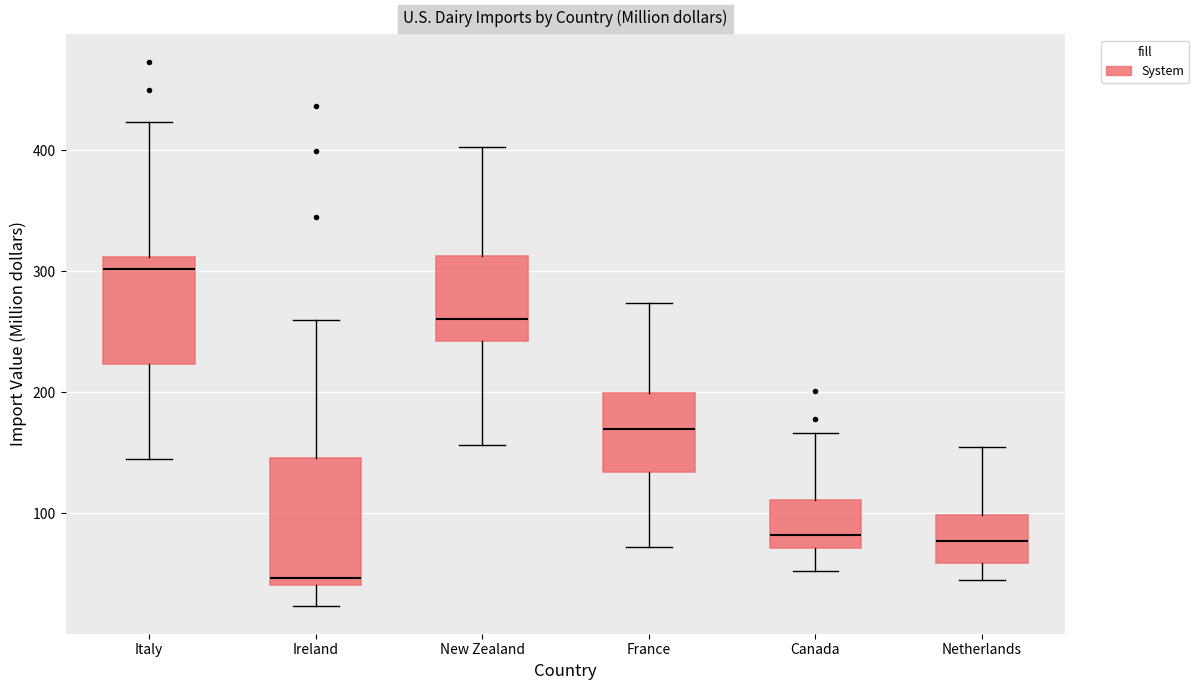

Reading left to right, transcribe this box plot: for each box, give where its median line is, the range the box spans, and where its two whiskers end, as read against the y-axis. The values are not printed on the chart, so give them approximately, as read against the axis.

Italy: median 300, box 220 to 310, whiskers 150 to 420
Ireland: median 50, box 40 to 150, whiskers 20 to 260
New Zealand: median 260, box 240 to 310, whiskers 160 to 400
France: median 170, box 130 to 200, whiskers 70 to 270
Canada: median 80, box 70 to 110, whiskers 50 to 170
Netherlands: median 80, box 60 to 100, whiskers 40 to 160